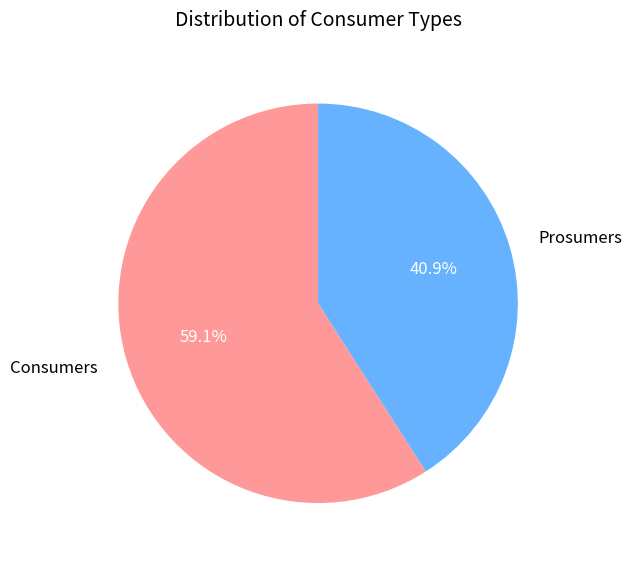

To the nearest percent, what percentage of the pie is Consumers?

59%